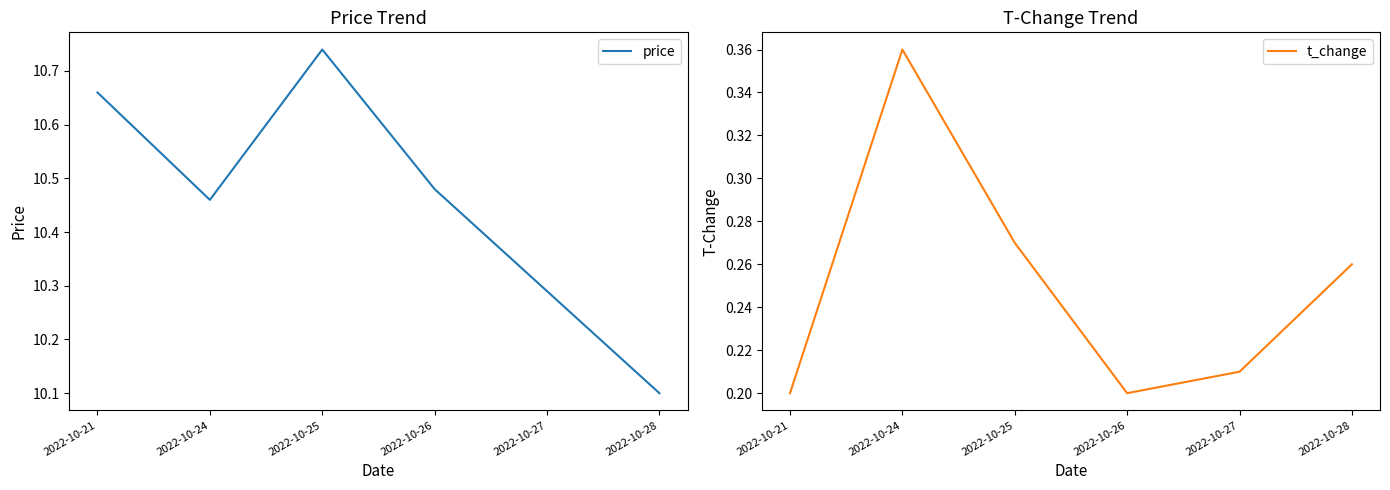

Does the chart display data point markers on the line(s)?

No